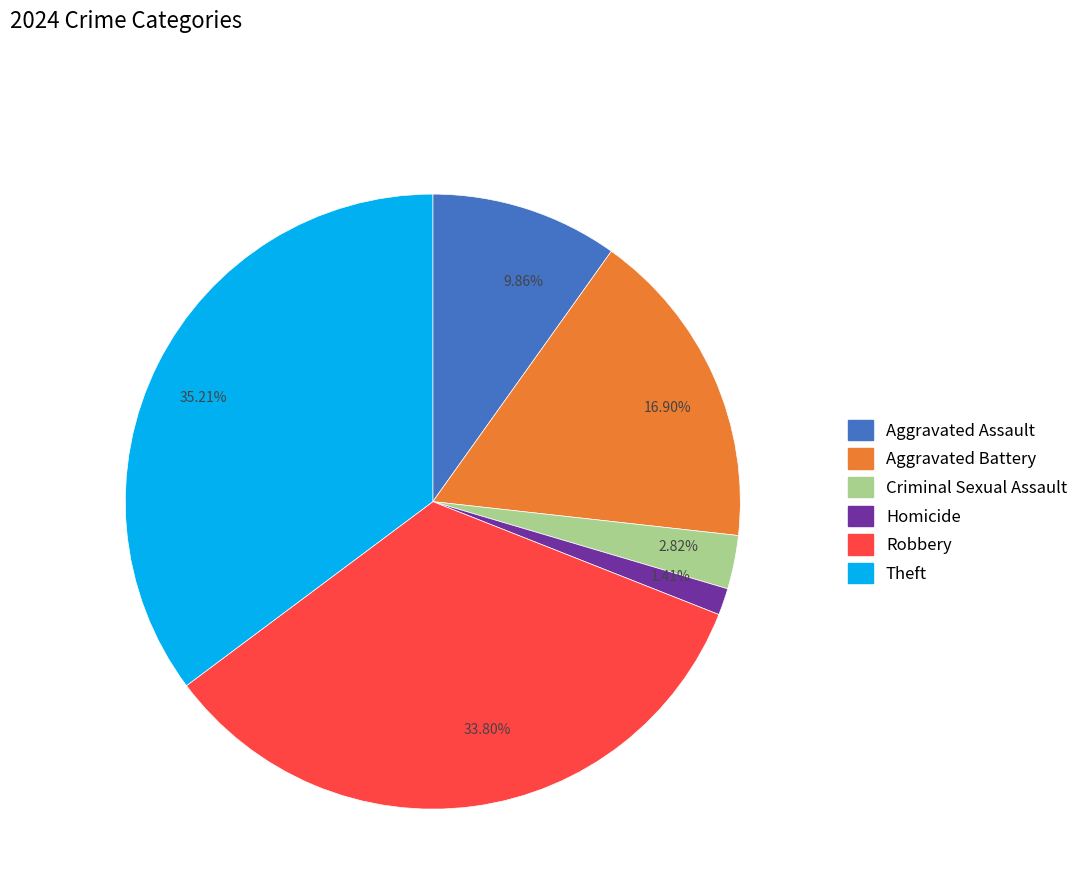

To the nearest percent, what portion does Homicide represent?

1%